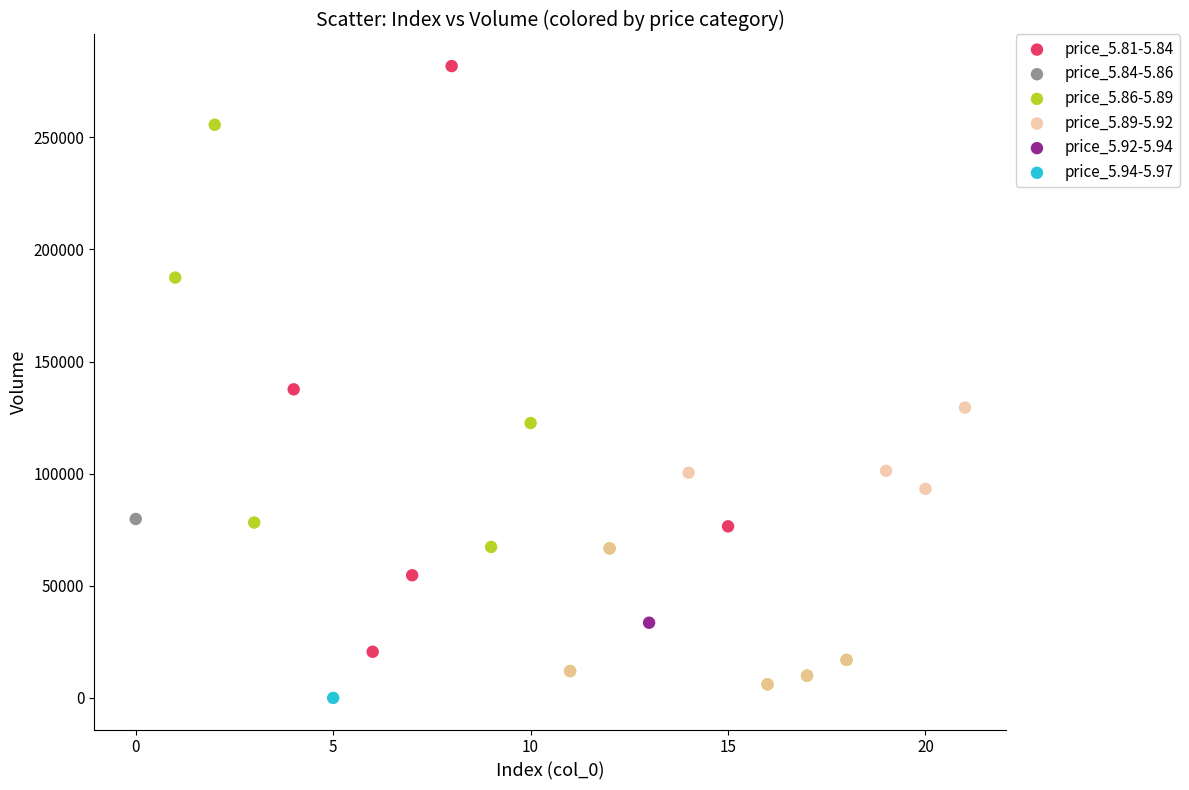

What are all the series names shown in the legend?

price_5.81-5.84, price_5.84-5.86, price_5.86-5.89, price_5.89-5.92, price_5.92-5.94, price_5.94-5.97